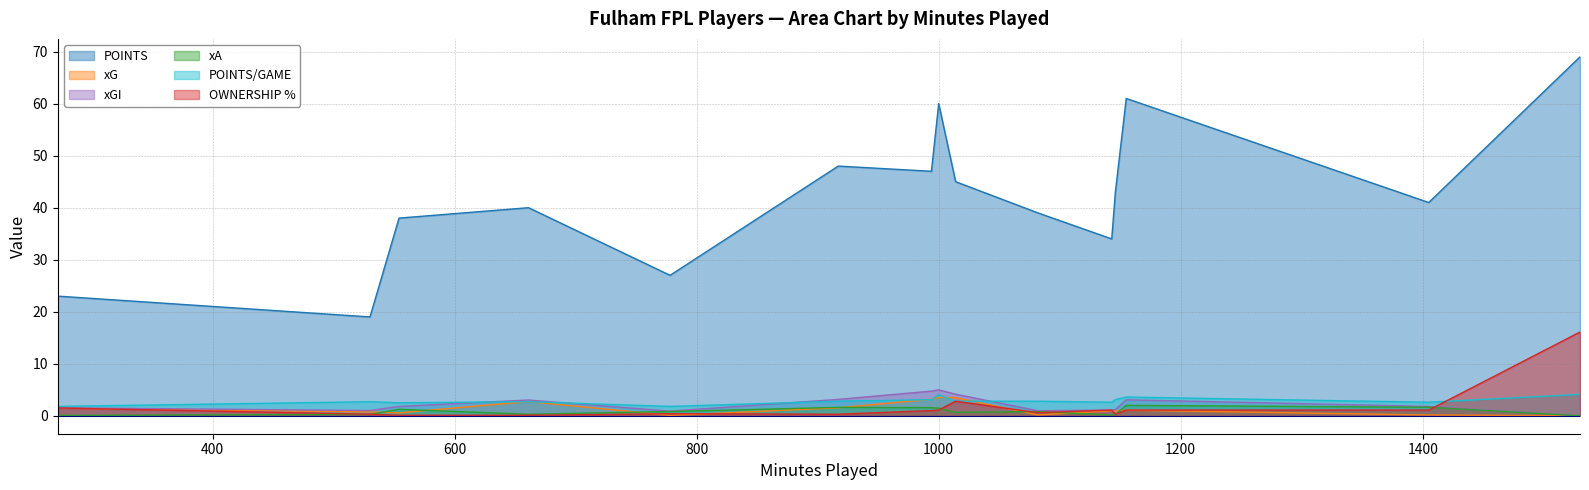

Which series has the widest spread of values?

POINTS